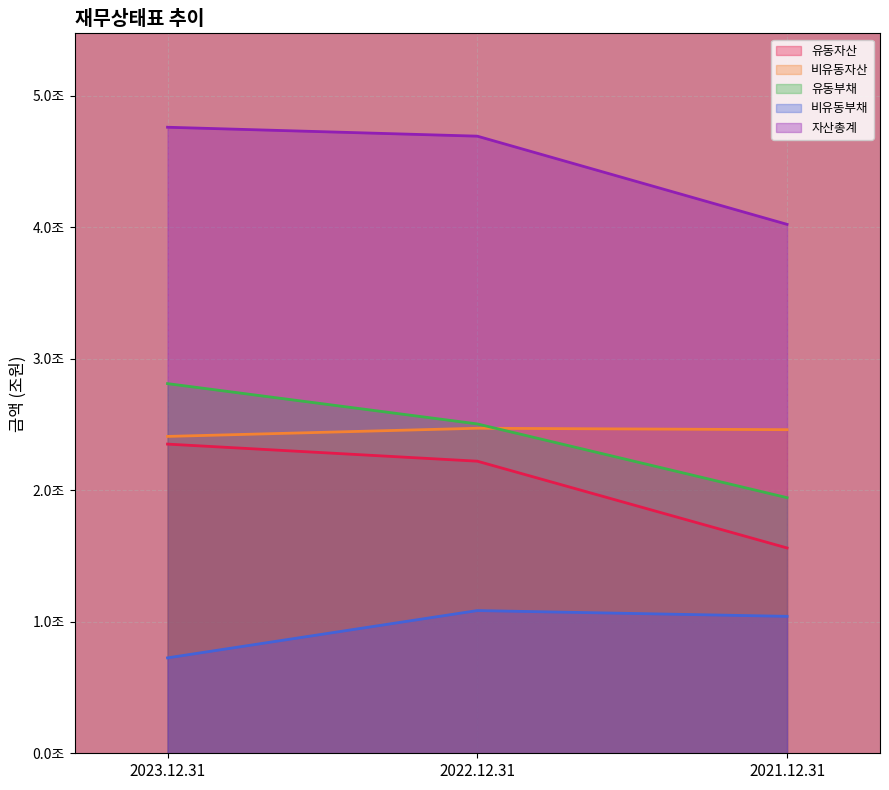

What is the spread (max minus min) of values at 2023.12.31?

4.0